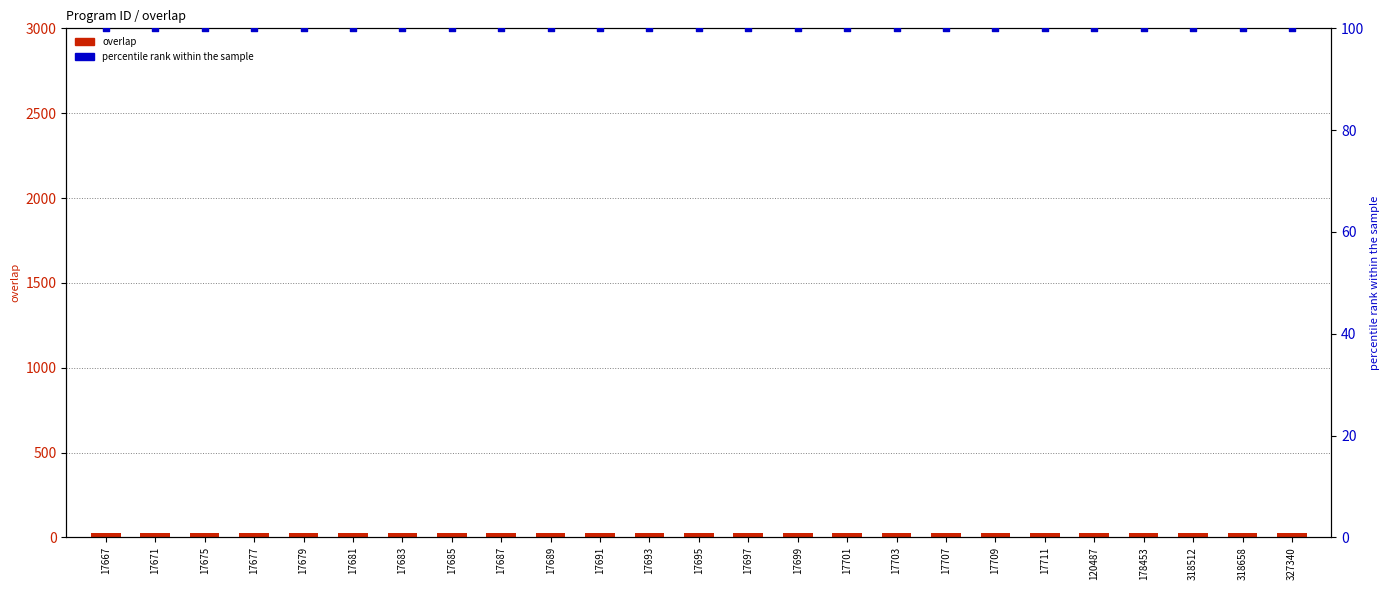

Is the value of percentile rank within the sample at 17709 greater than the value of overlap at 17691?

Yes